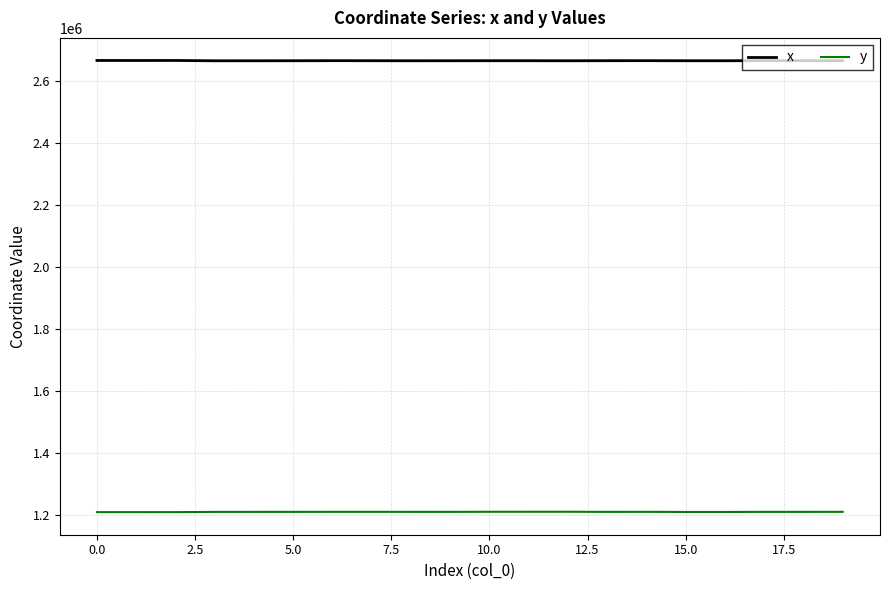

Rank the series by their maximum value, from lowest to highest.

y, x